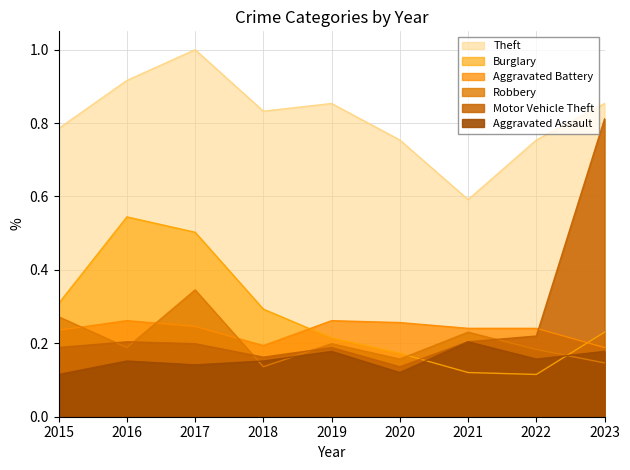

Reading left to right, what are all the values shown in this chart?

Theft: 0.8	0.9	1.0	0.8	0.9	0.8	0.6	0.8	0.9
Burglary: 0.3	0.5	0.5	0.3	0.2	0.2	0.1	0.1	0.2
Aggravated Battery: 0.2	0.3	0.2	0.2	0.3	0.3	0.2	0.2	0.2
Robbery: 0.3	0.2	0.3	0.1	0.2	0.2	0.2	0.2	0.1
Motor Vehicle Theft: 0.2	0.2	0.2	0.2	0.2	0.1	0.2	0.2	0.8
Aggravated Assault: 0.1	0.2	0.1	0.2	0.2	0.1	0.2	0.2	0.2